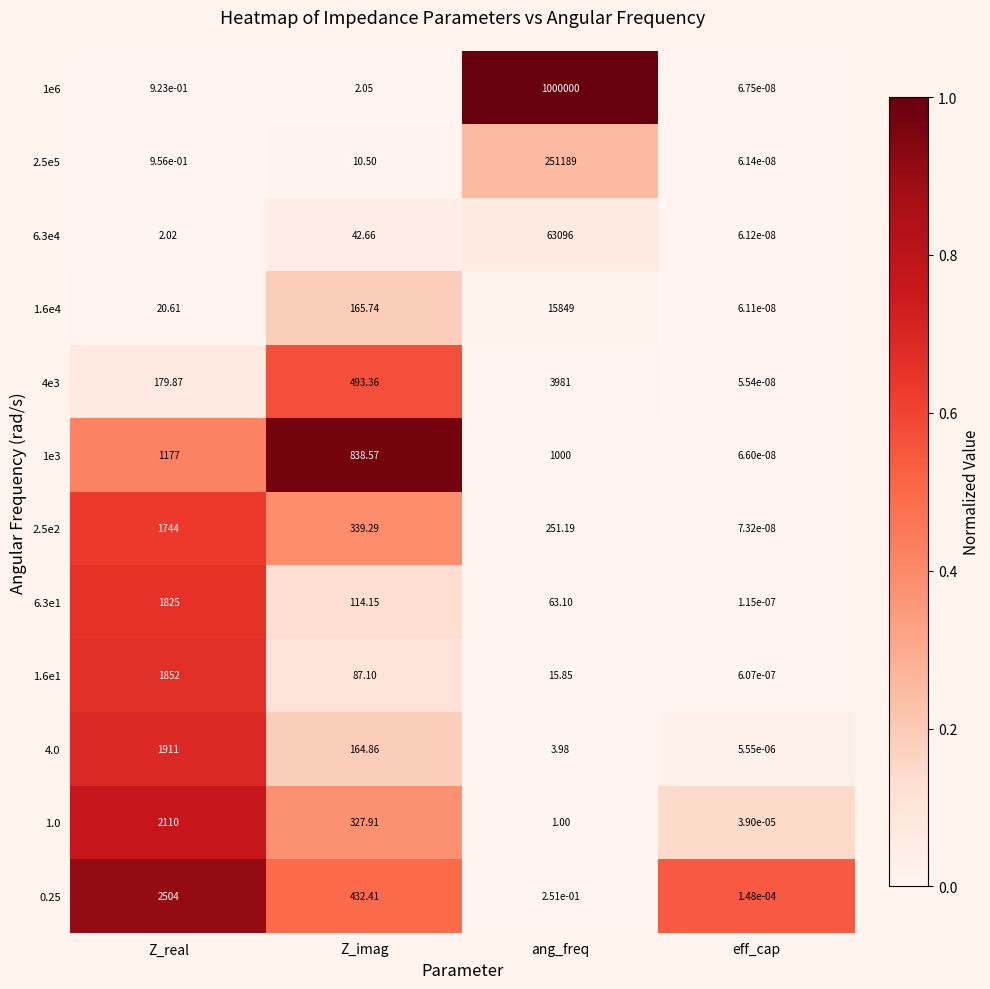

At how many categories does at least one series exceed 0?

4